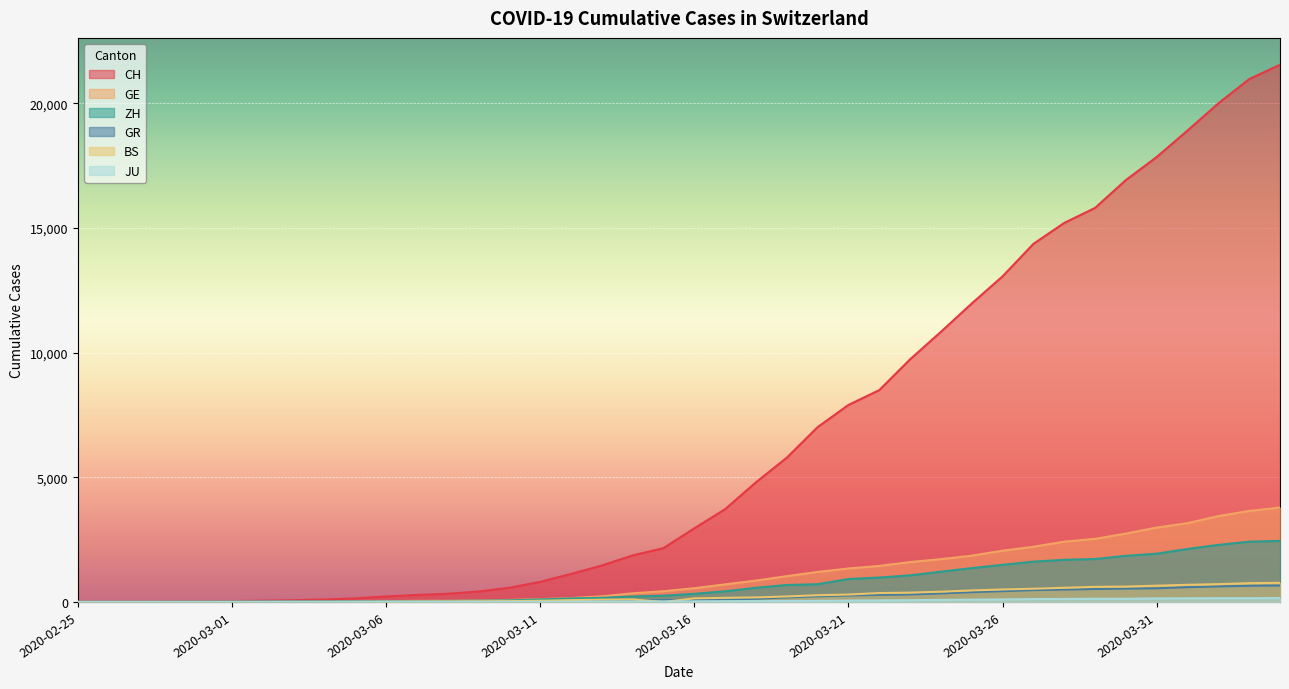

What is the value of the JU point at the 16th from the left?

7